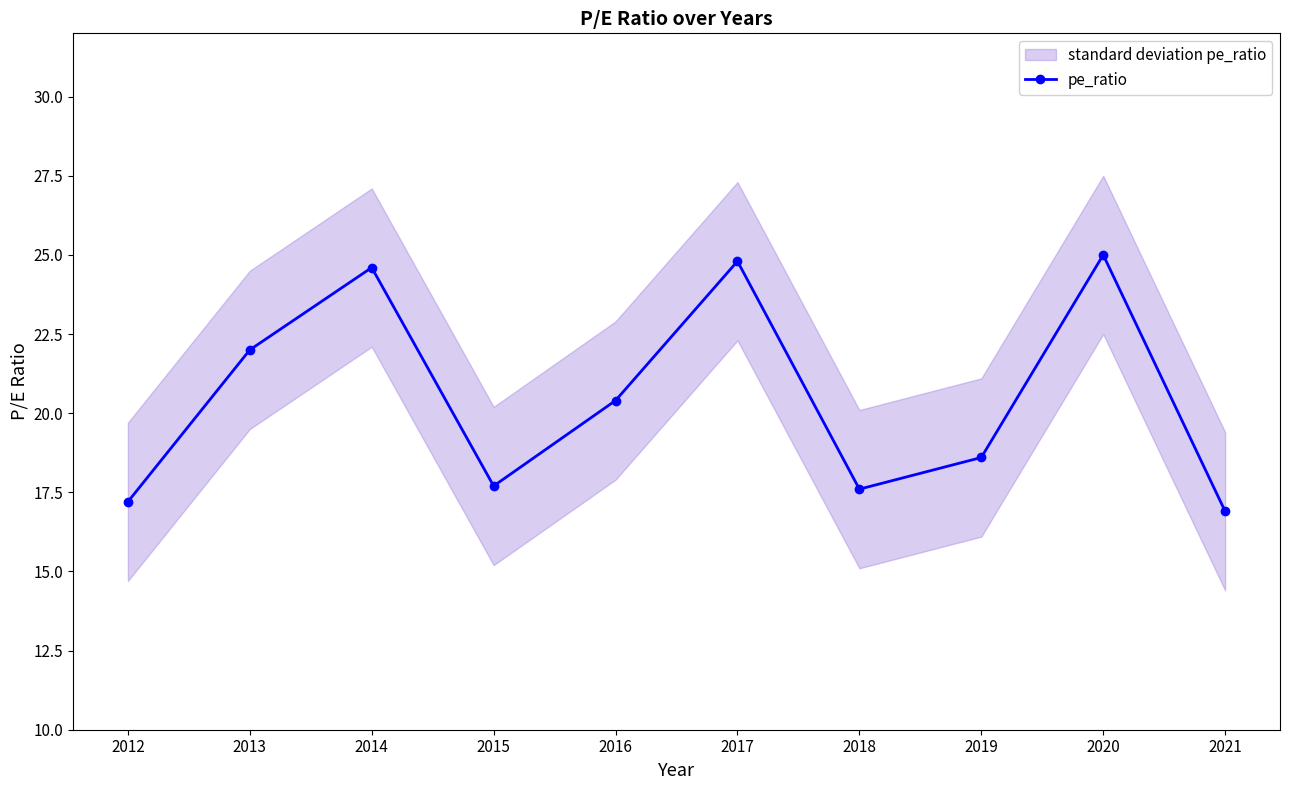

How many values in the pe_ratio series are below 20?

5